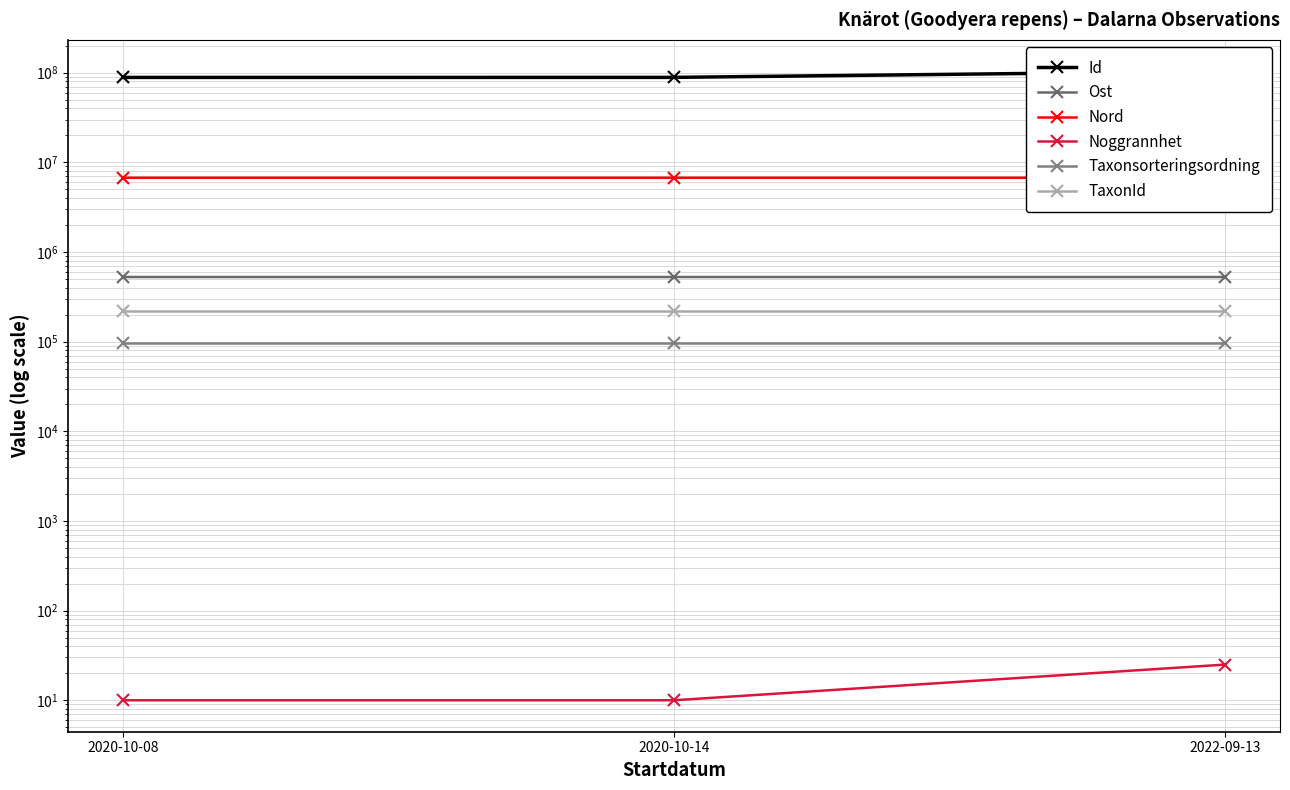

What is the label of the 2nd point from the left?

2020-10-14